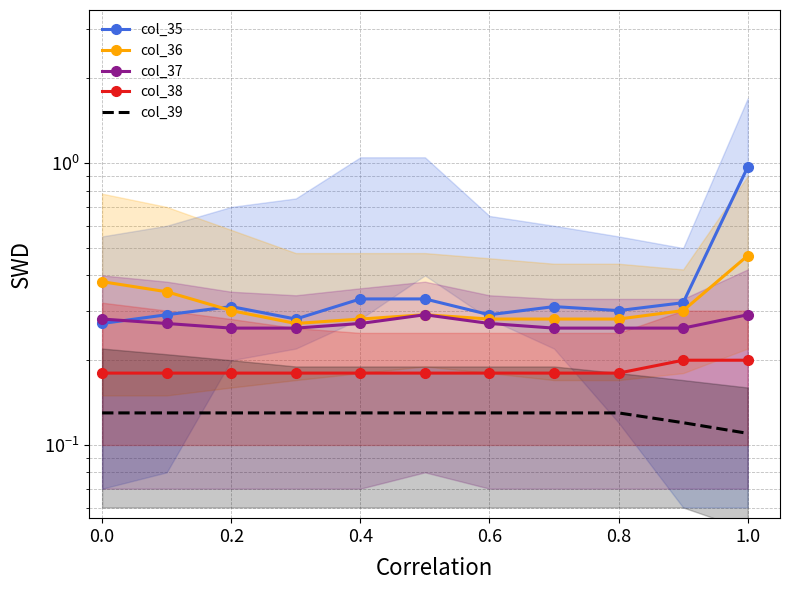

Count the number of categories in the chart.

11